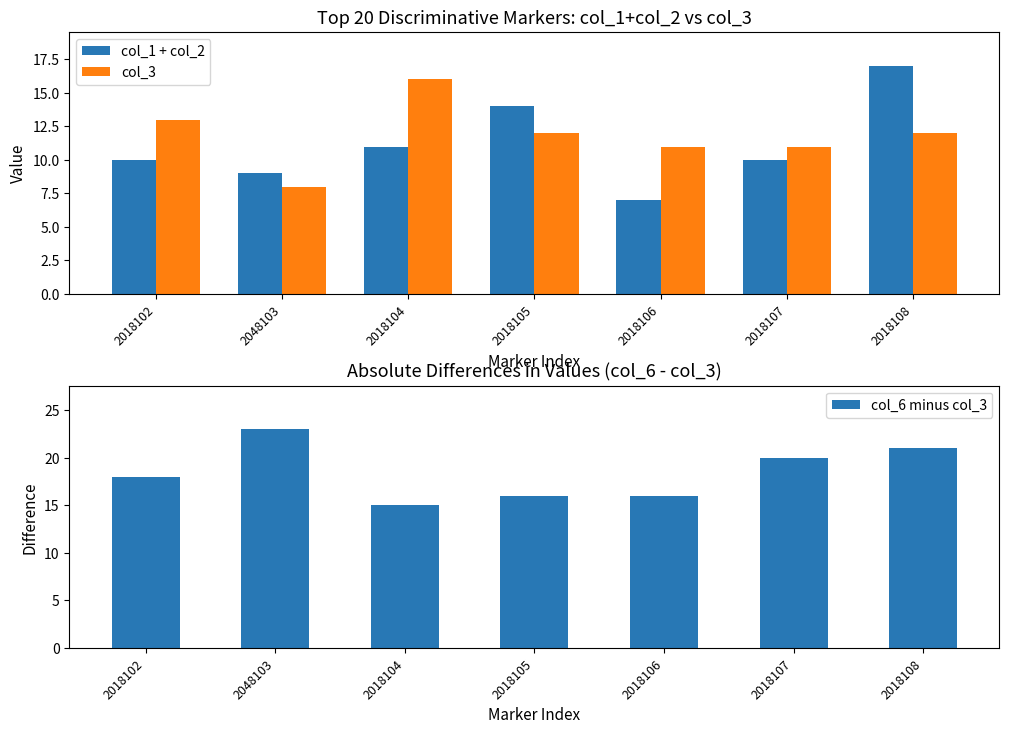

At 2048103, list the series in order from largest to smallest.

col_6 minus col_3, col_1 + col_2, col_3